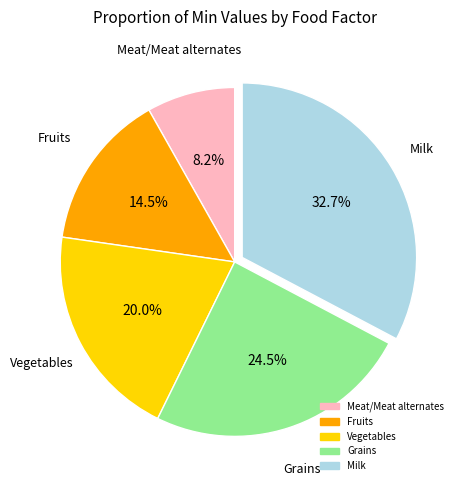

To the nearest percent, what is the difference between the Grains and Meat/Meat alternates slice percentages?

16%